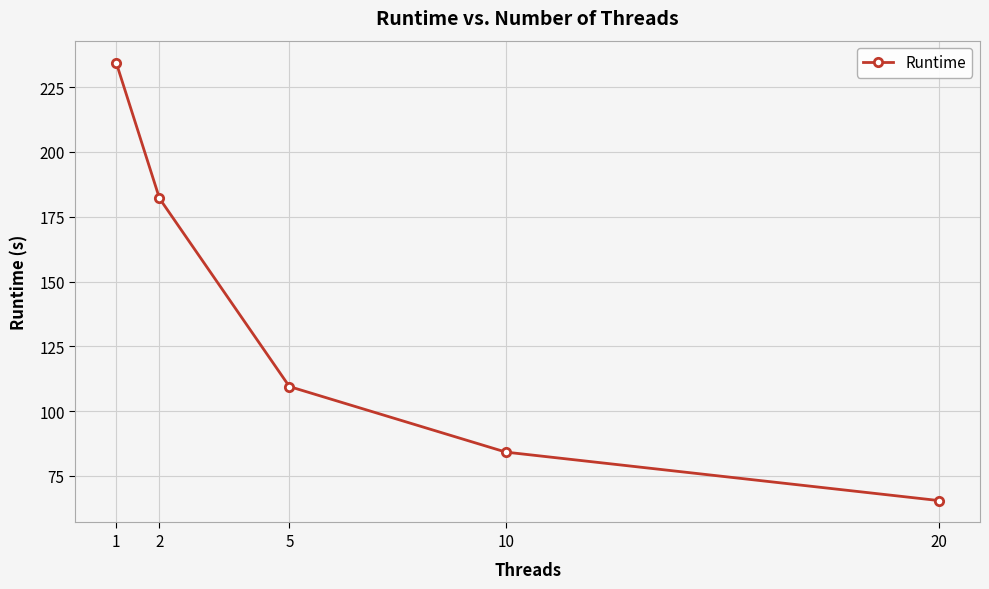

Approximately how many times larger is the value at 5 compared to 10?

1.3